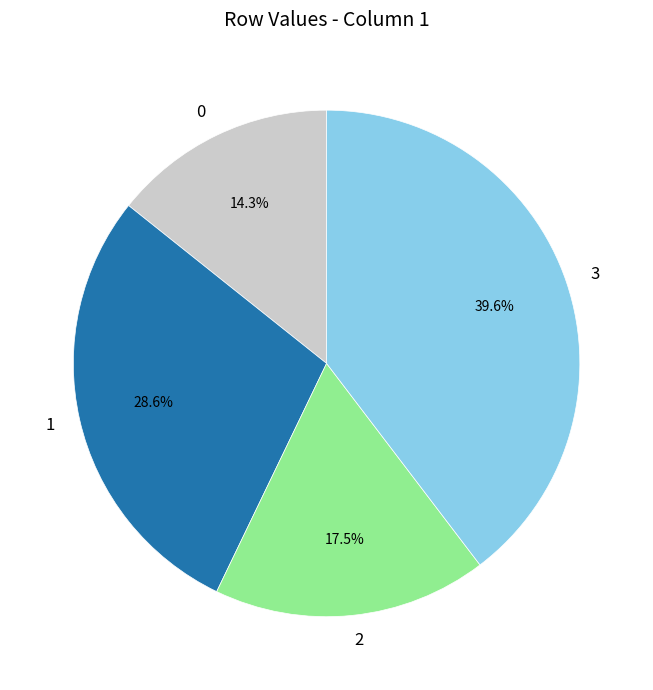

To the nearest percent, what portion does 3 represent?

40%